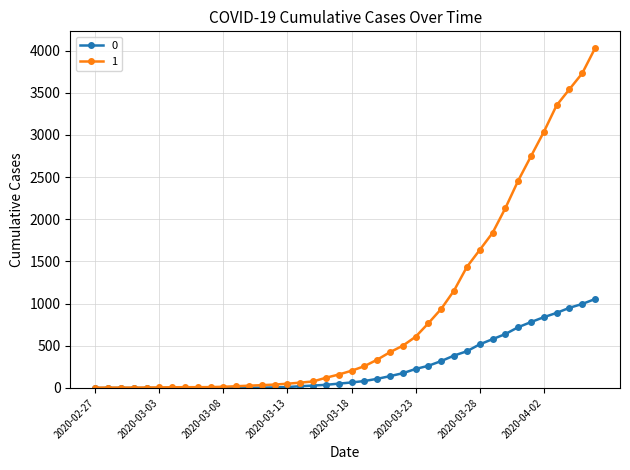

Rank the series by their maximum value, from lowest to highest.

0, 1